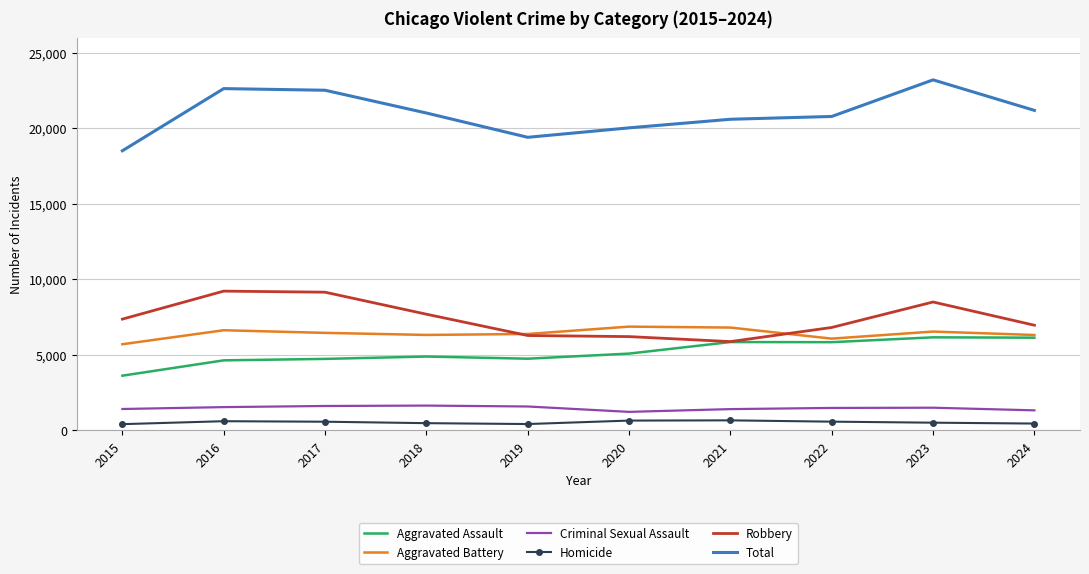

What is the highest value of the Aggravated Battery series?

6868